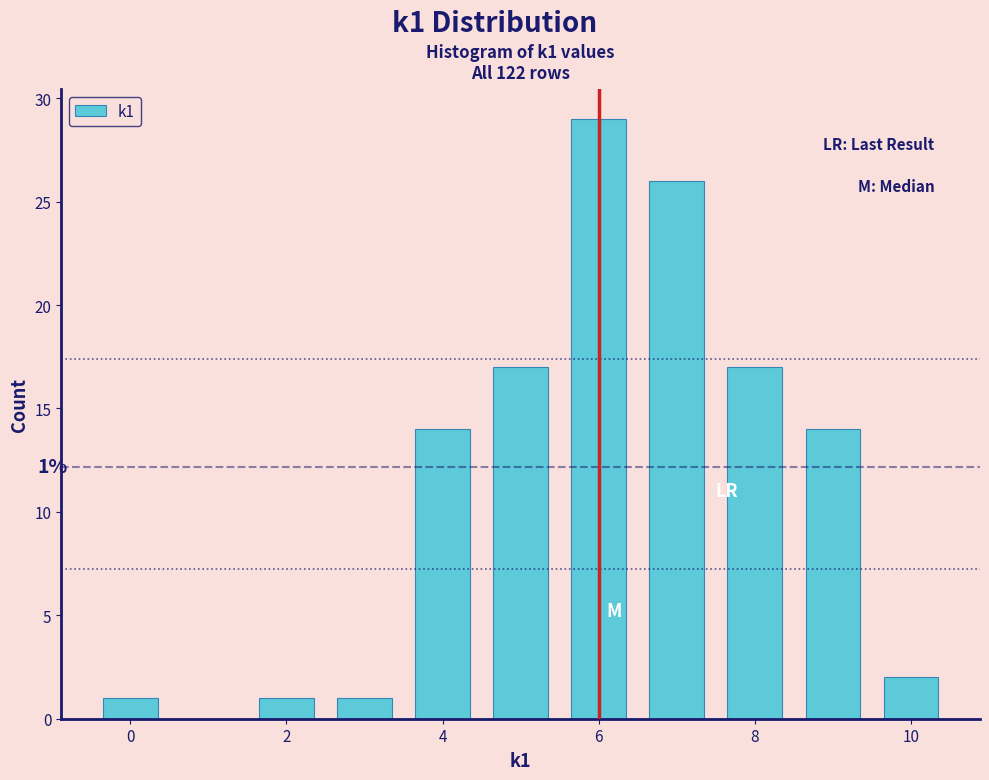

Which range on the x-axis has the tallest bar?

5.5 to 6.5